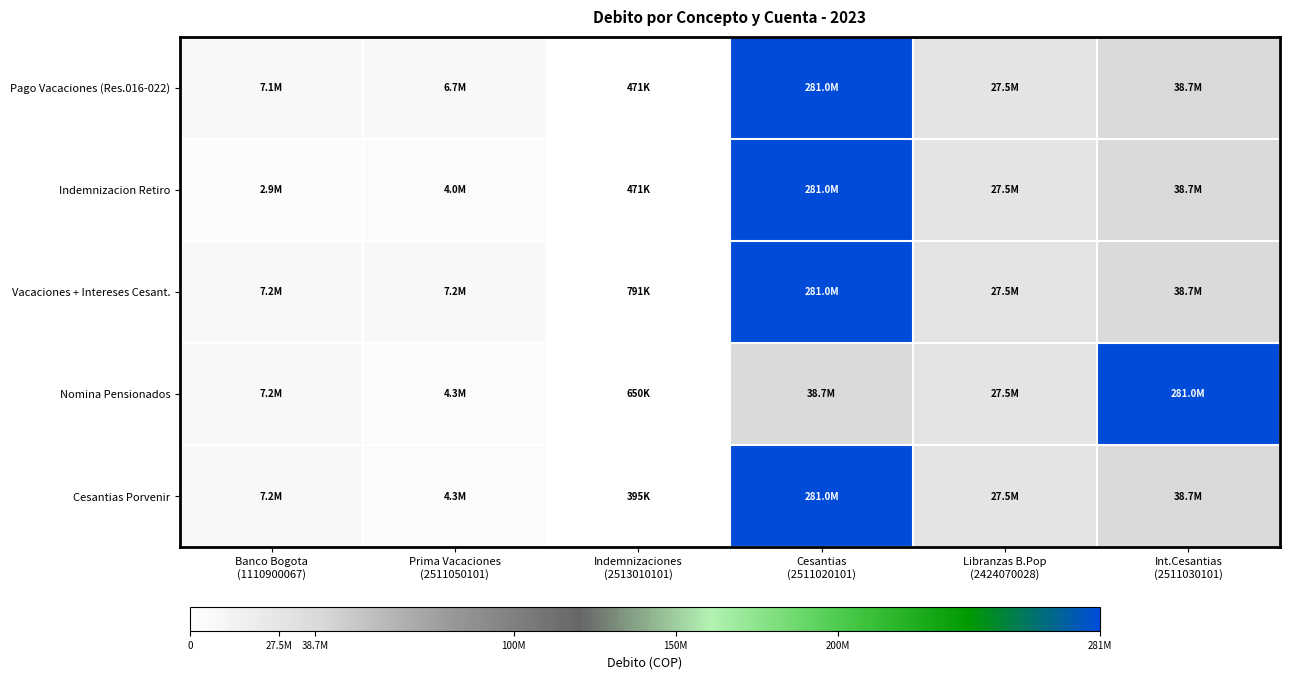

Which series changed the most between Indemnizaciones (2513010101) and Cesantias (2511020101)?

Cesantias Porvenir